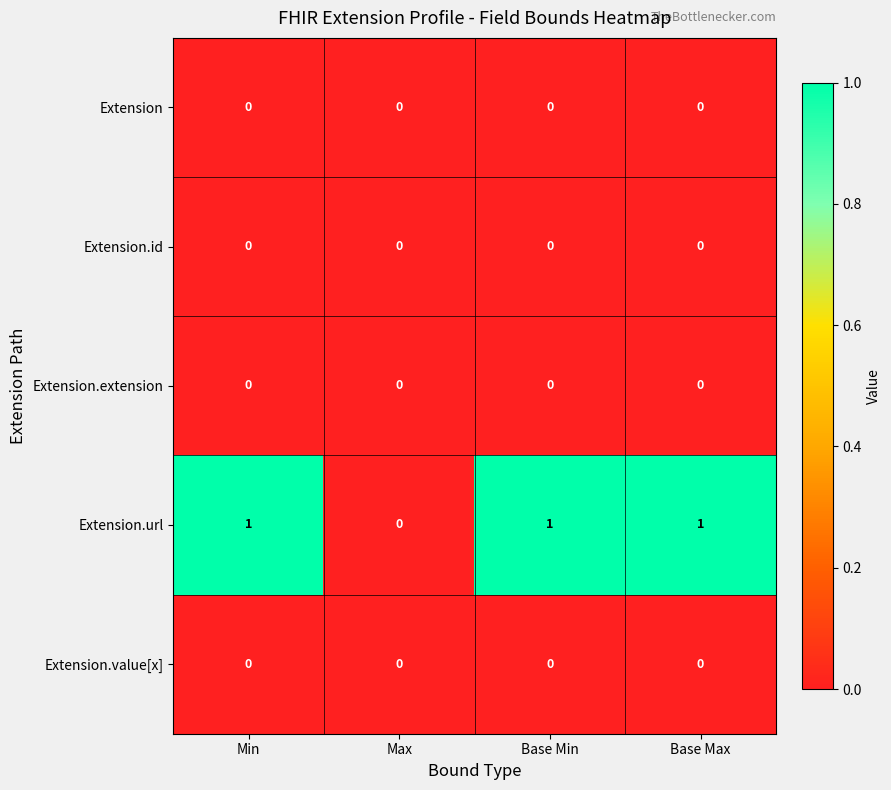

Reading left to right, what are all the values shown in this chart?

Extension: Min=0	Max=0	Base Min=0	Base Max=0
Extension.id: Min=0	Max=0	Base Min=0	Base Max=0
Extension.extension: Min=0	Max=0	Base Min=0	Base Max=0
Extension.url: Min=1	Max=0	Base Min=1	Base Max=1
Extension.value[x]: Min=0	Max=0	Base Min=0	Base Max=0